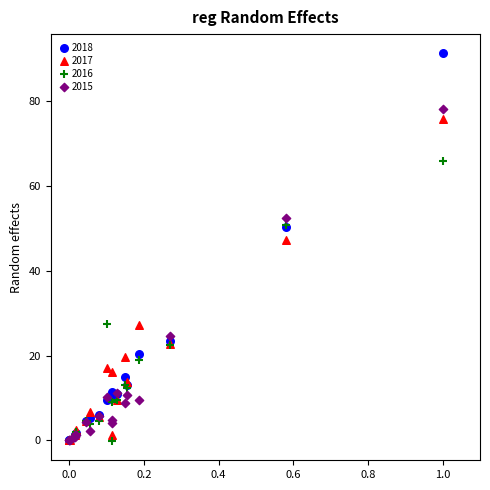

Which series contains the highest Y value?

2018